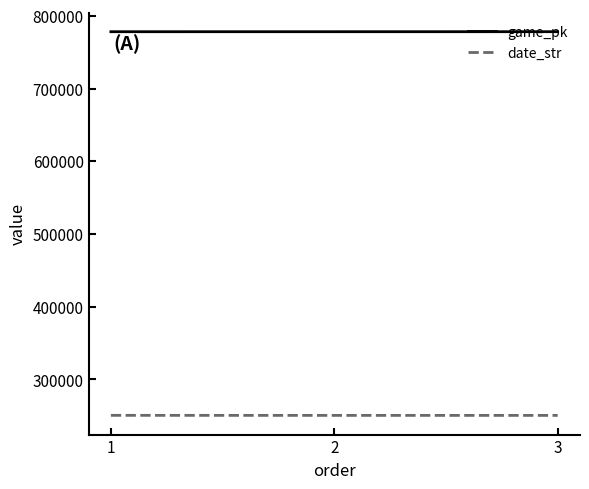

Is it true that game_pk equals 778097 at 1?

True